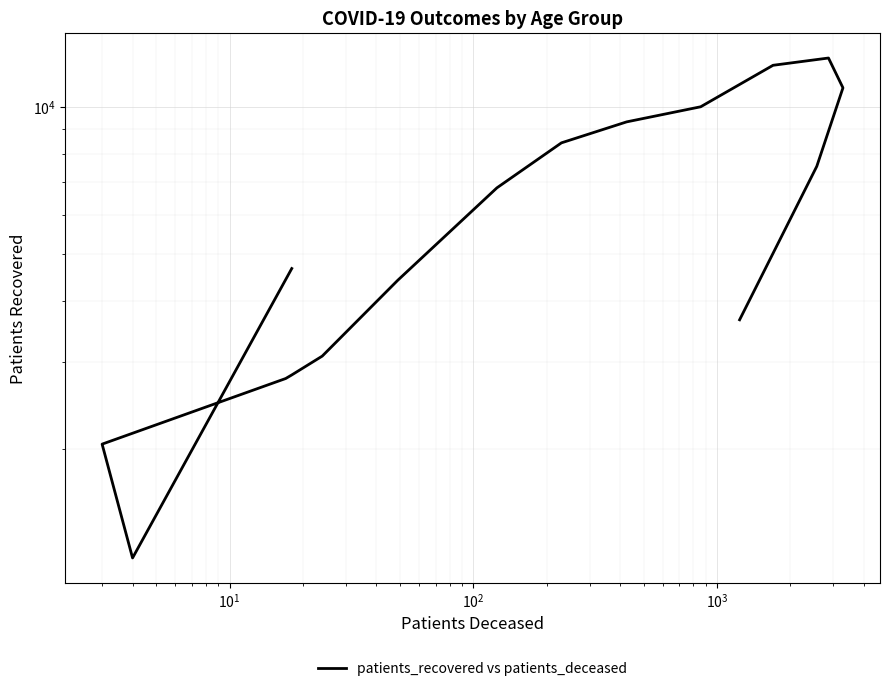

True or false: the data shows 1213 at $\mathdefault{10^{2}}$.

False